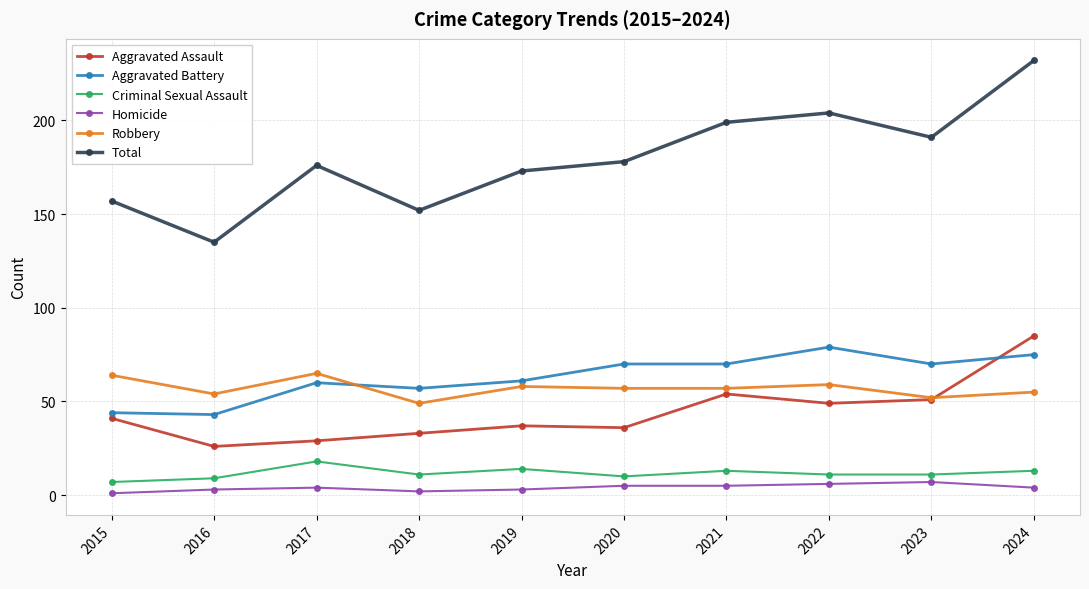

How many data points does each series have?

10